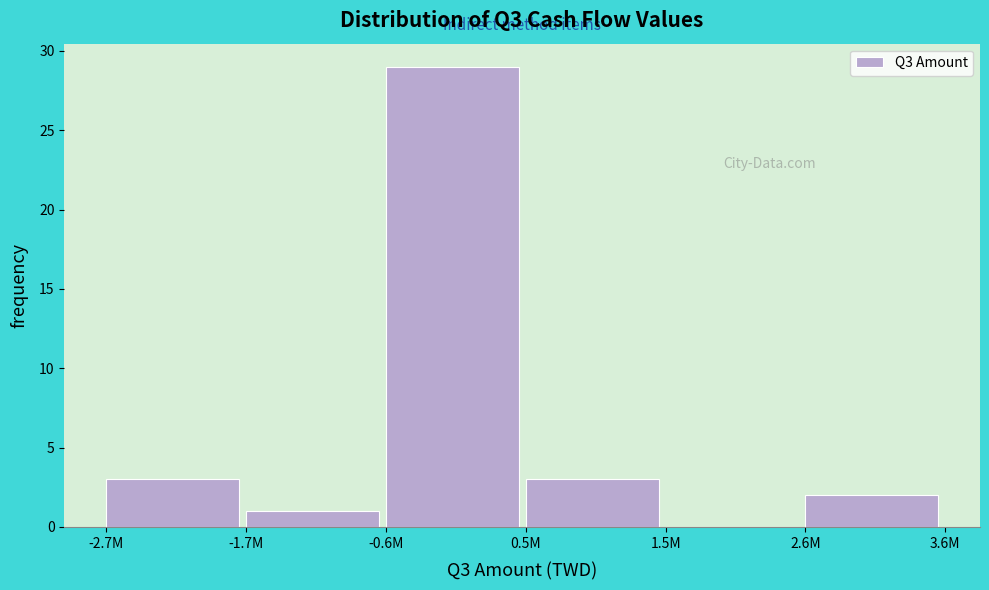

Reading left to right, transcribe all the data shown in this chart.

-2.7M=3	-1.7M=1	-0.6M=29	0.5M=3	1.5M=0	2.6M=2